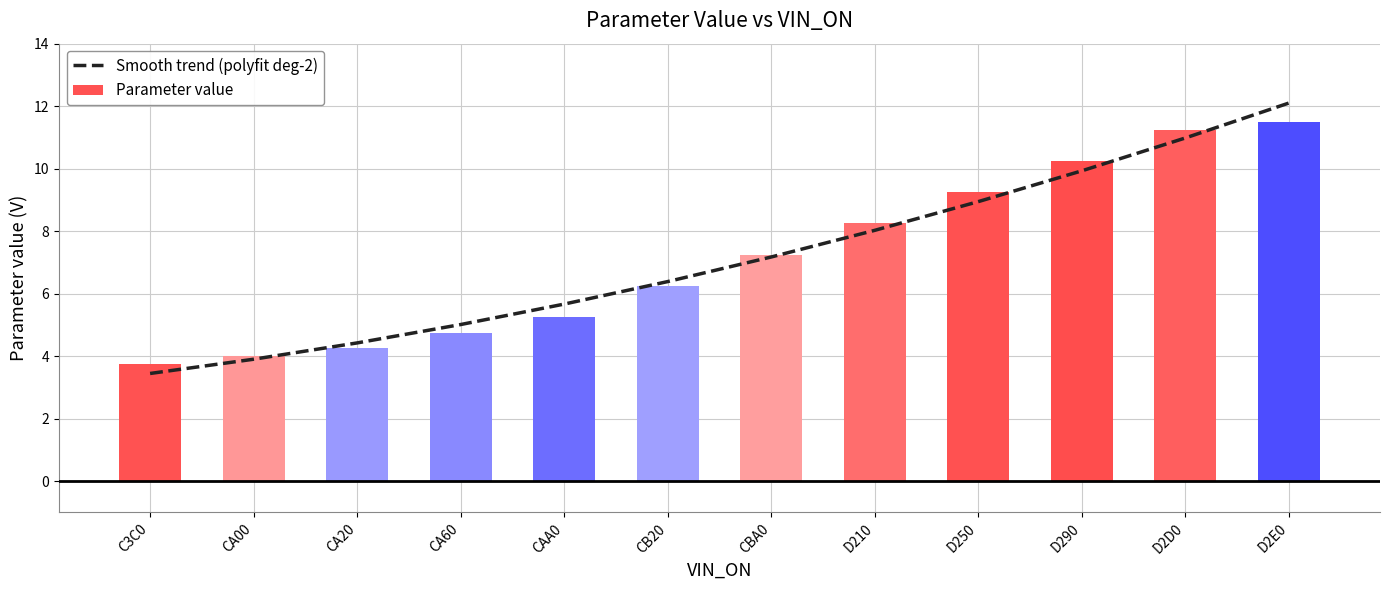

At which label is the value closest to 7?

CBA0